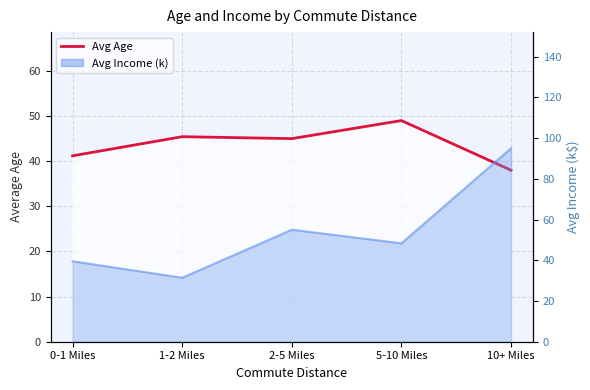

Rank the categories by value from highest to lowest.

5-10 Miles, 1-2 Miles, 2-5 Miles, 0-1 Miles, 10+ Miles